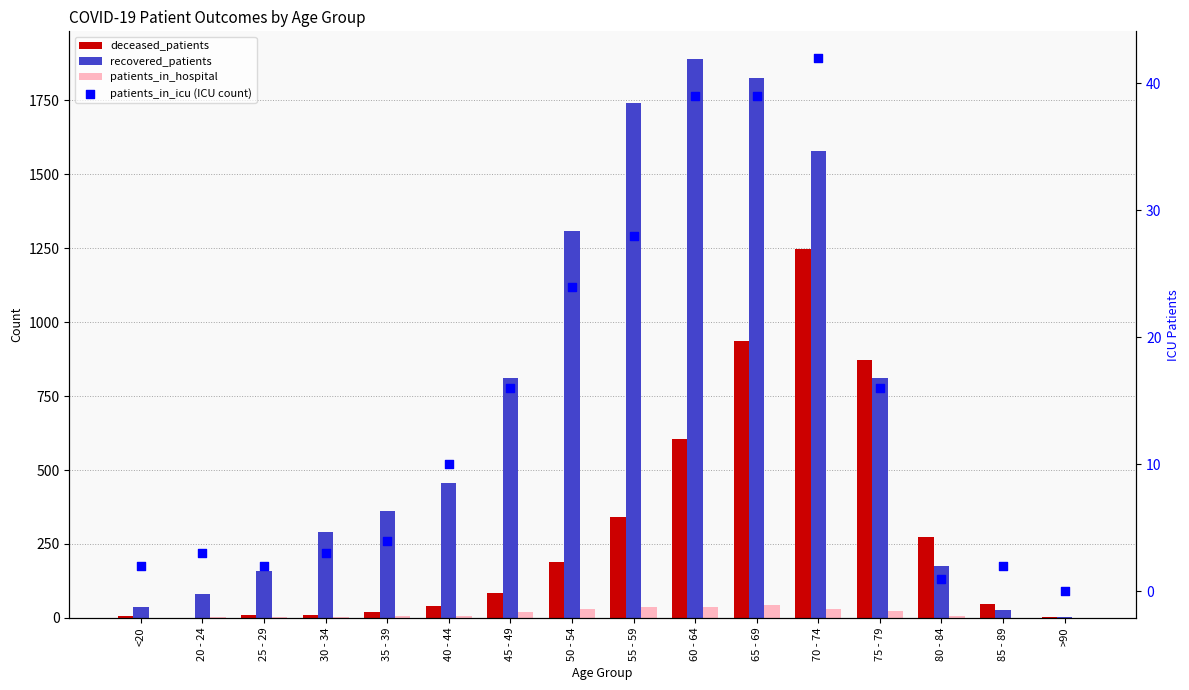

Which series has the widest spread of Y values?

recovered_patients